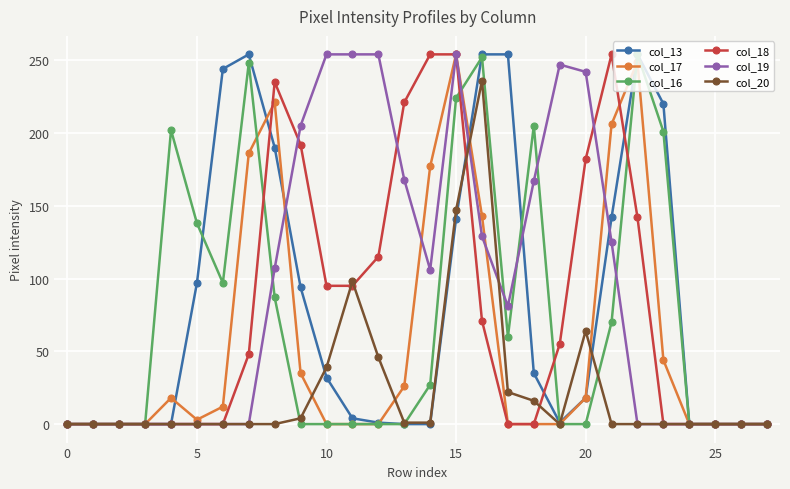

True or false: col_16 has more than 2 points higher than both neighbors.

True